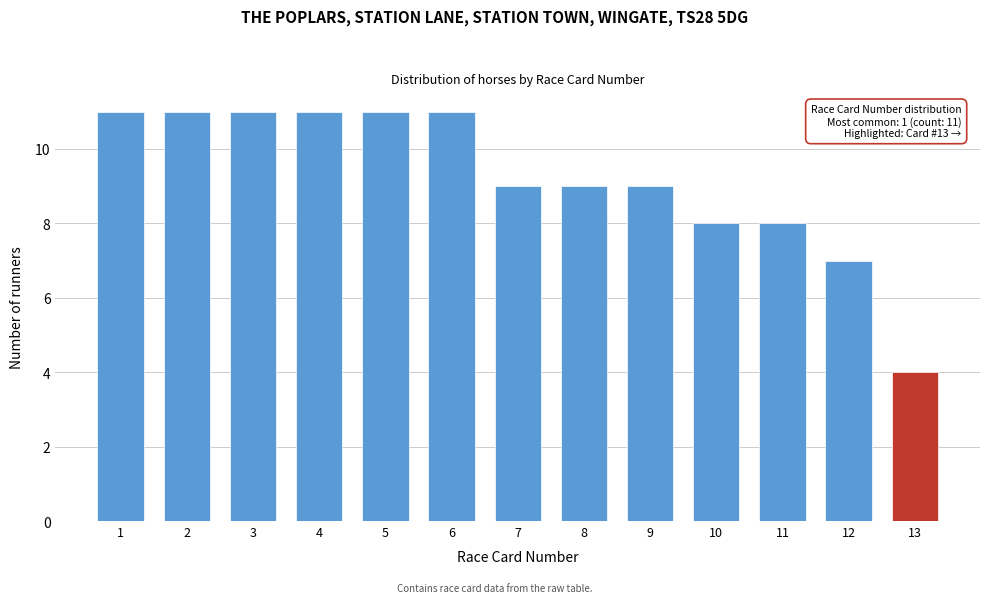

Reading right to left, what are all the values shown in this chart?

13=4	12=7	11=8	10=8	9=9	8=9	7=9	6=11	5=11	4=11	3=11	2=11	1=11